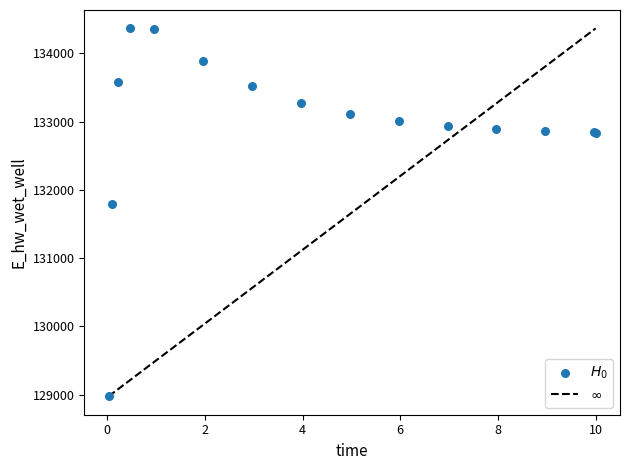

What Y value in the scatter plot is closest to 131670?

131787.1